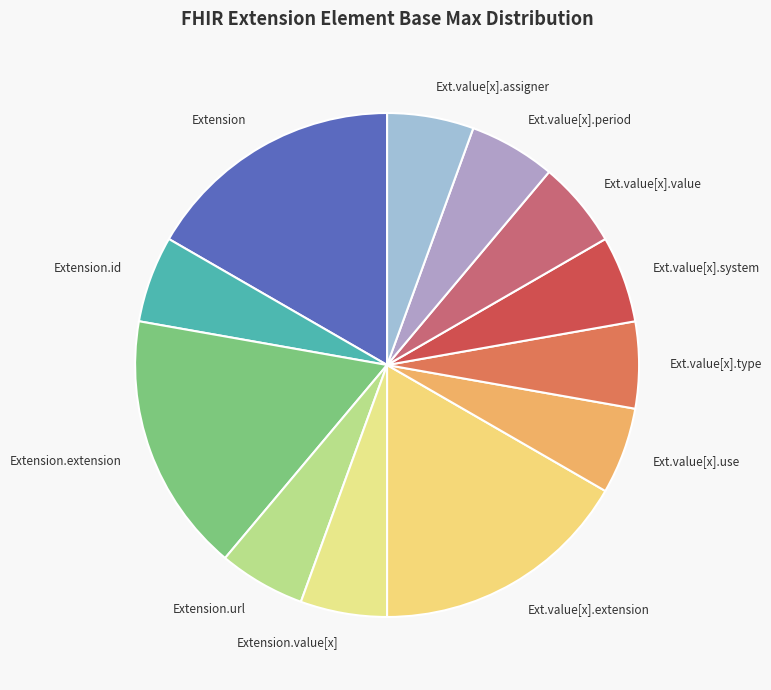

Combined, do Ext.value[x].period and Ext.value[x].use account for over 50%?

No